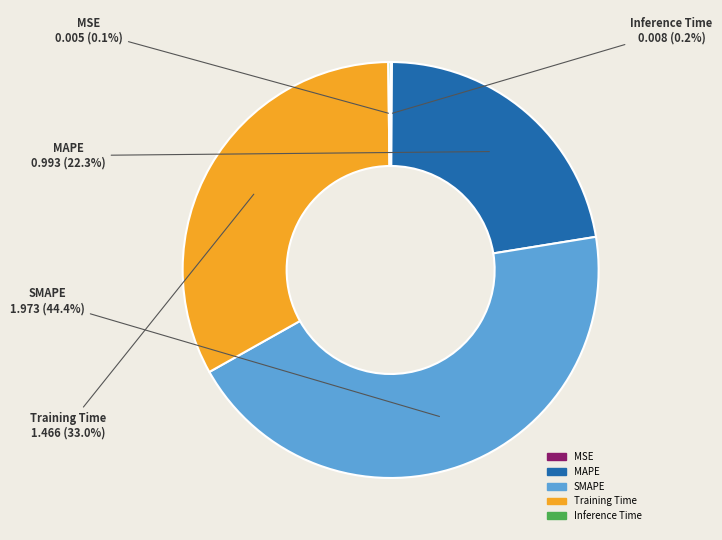

To the nearest percent, what is the average slice percentage?

20%